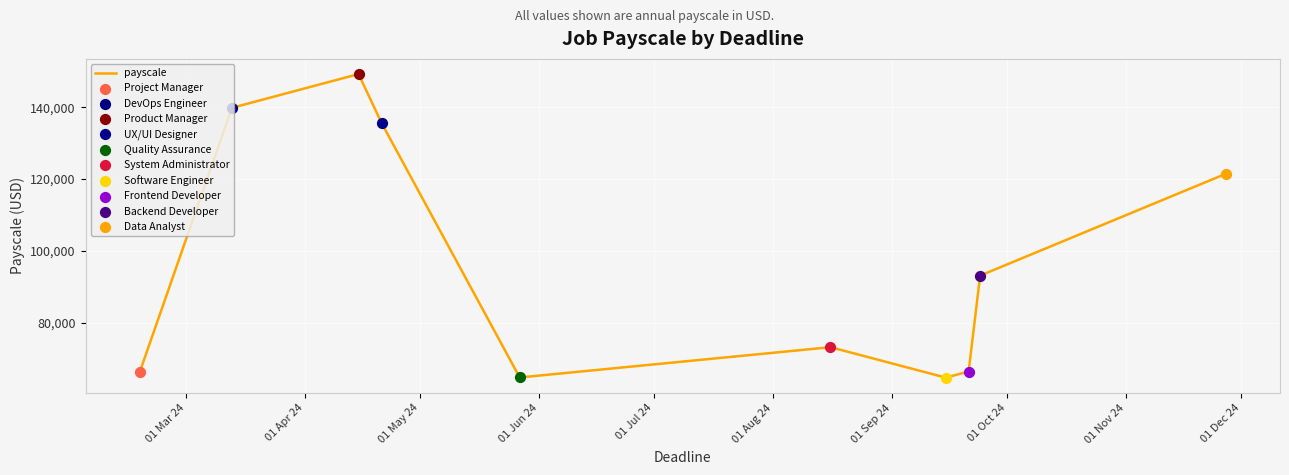

What is the greatest value displayed?

149208